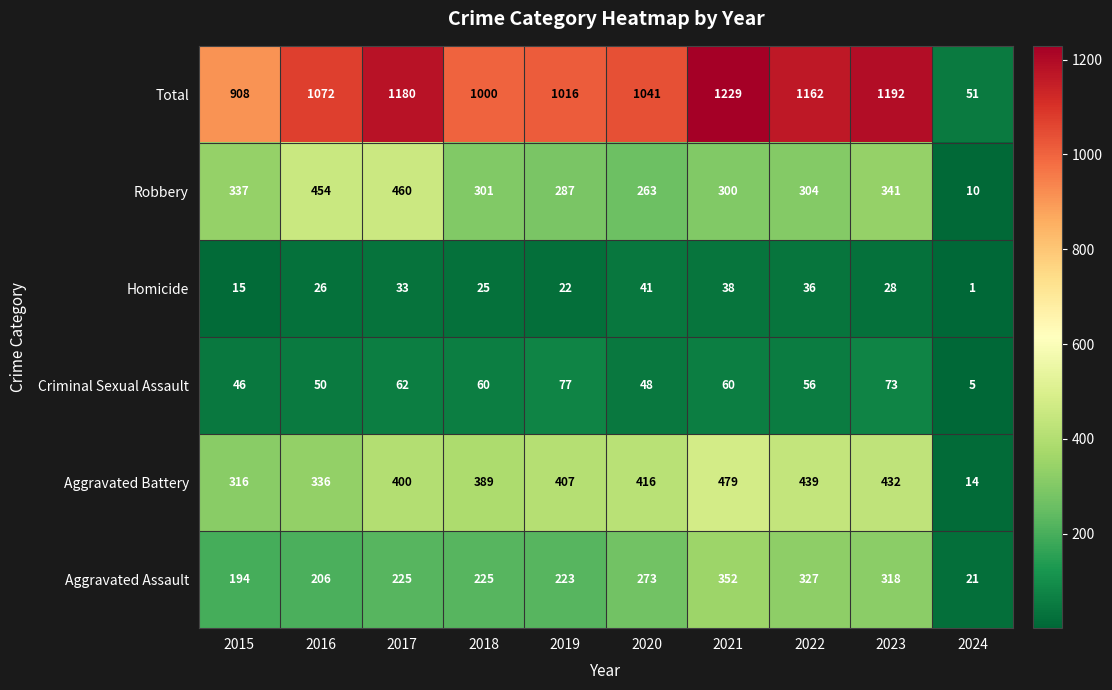

At which label does Robbery first exceed 304?

2015